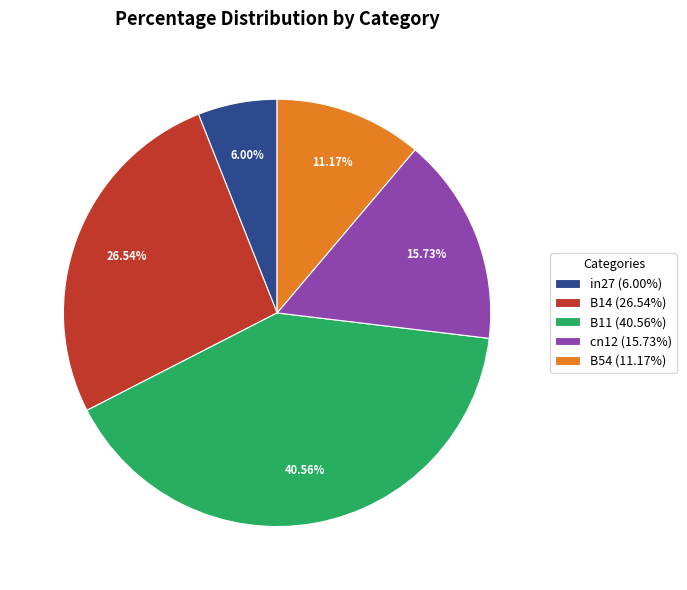

Is there a majority slice in this chart?

No